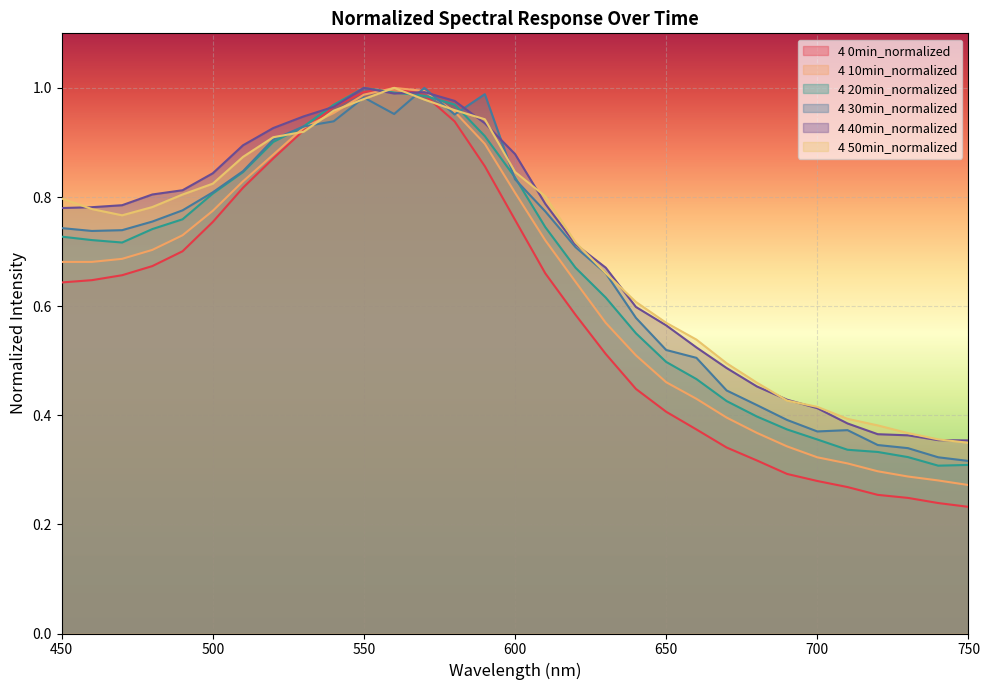

Which series changed the most between 450 and 740?

4 50min_normalized